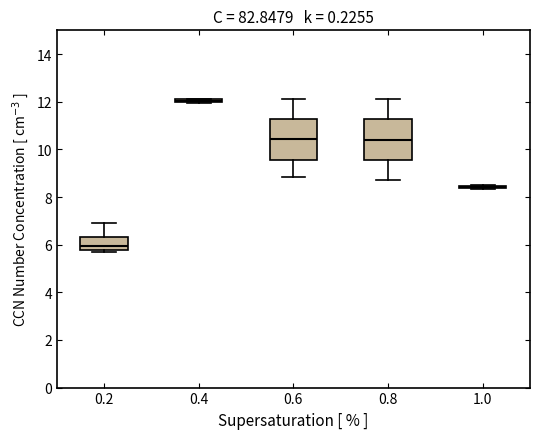

Where is the lower edge of the box at x = 0.2 on the y-axis? The values are not printed on the chart, so give them approximately, as read against the axis.

5.8